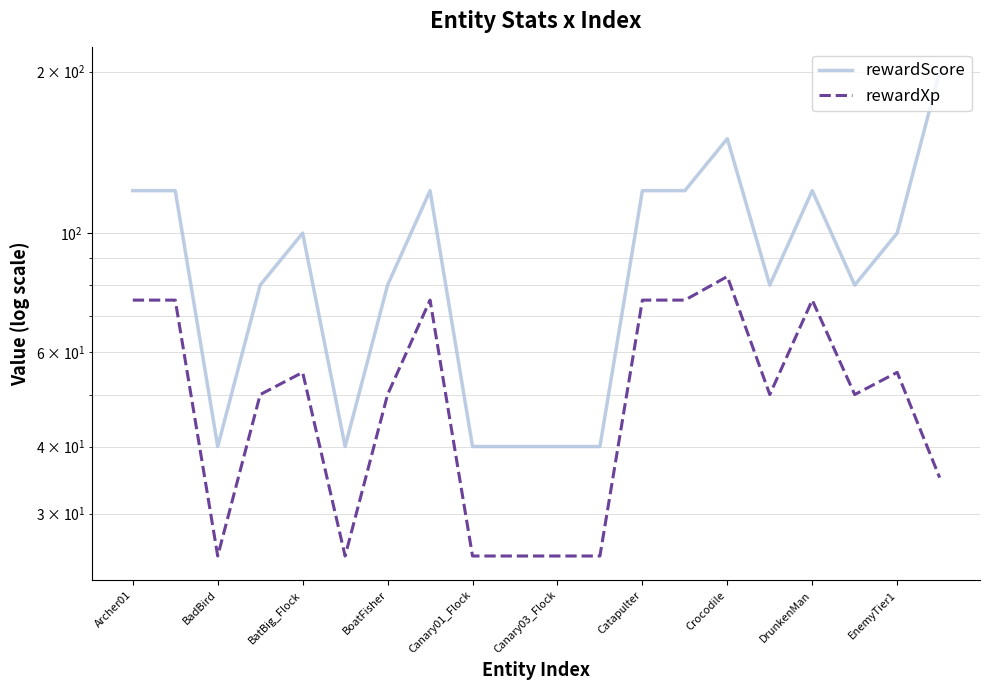

What is the total value across all series at 17?

130